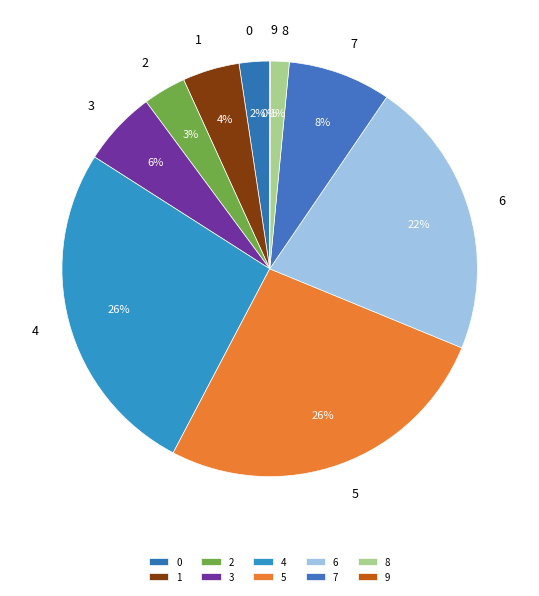

Between 6 and 1, which is larger?

6